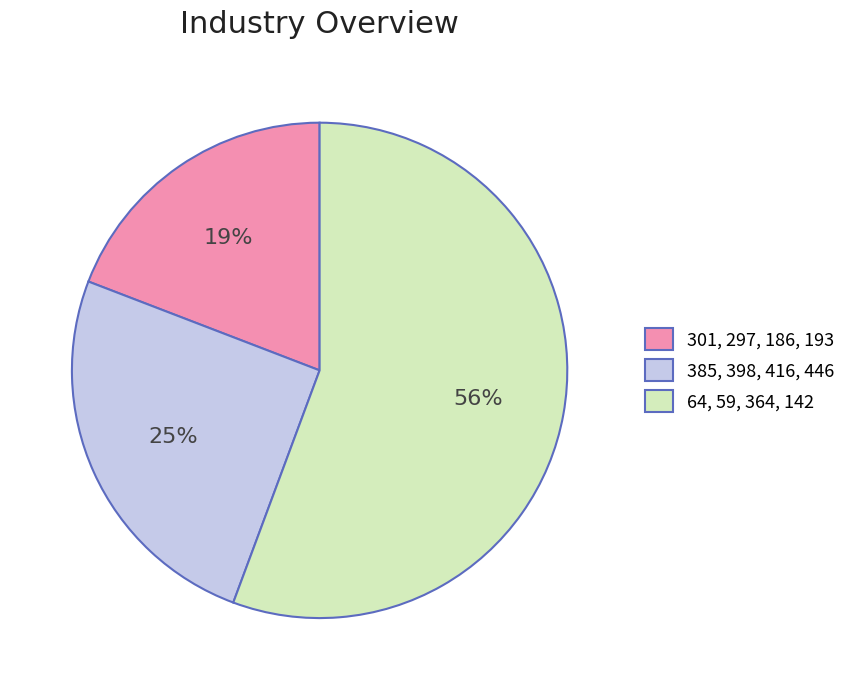

Rank the categories by value from lowest to highest.

301, 297, 186, 193, 385, 398, 416, 446, 64, 59, 364, 142